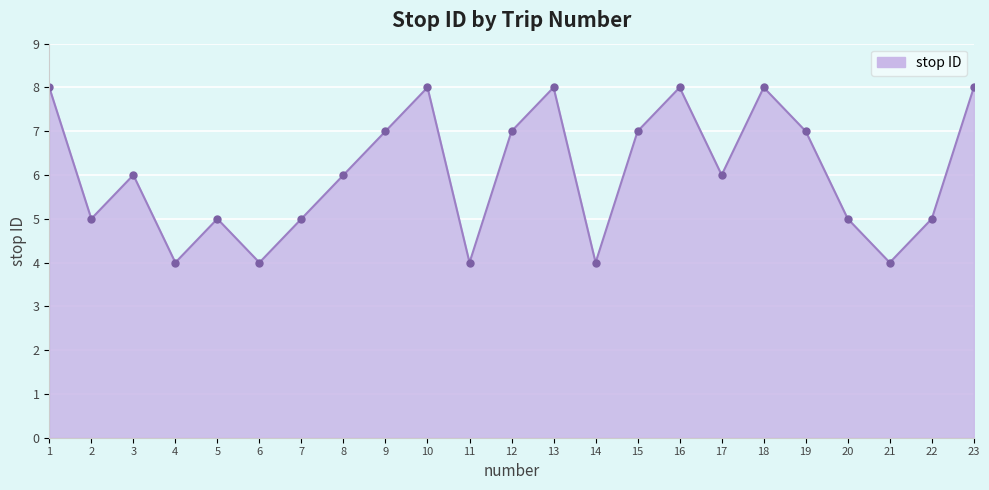

What is the maximum value shown in the chart?

8